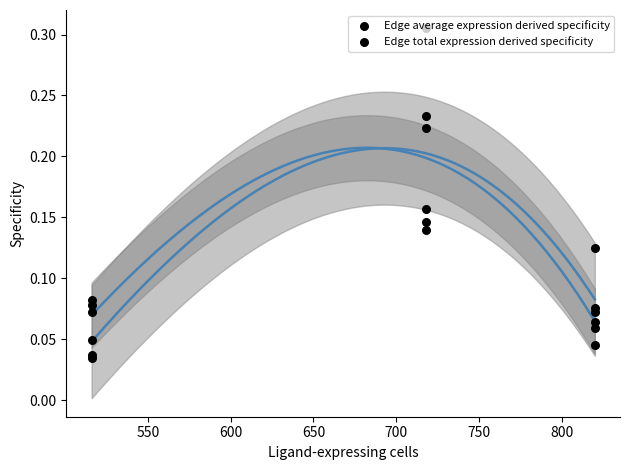

Is the value of Edge average expression derived specificity at 850 greater than the value of Edge total expression derived specificity at 800?

No